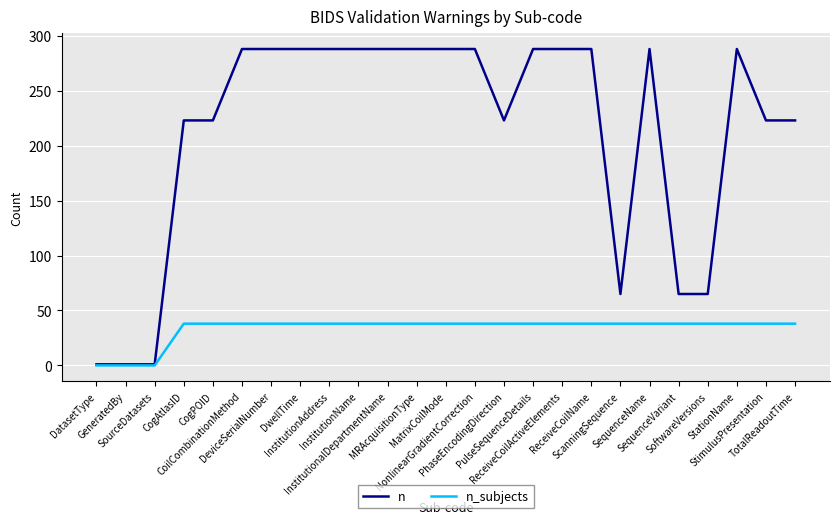

The n_subjects series shows 22 at ReceiveCoilName. True or false?

False